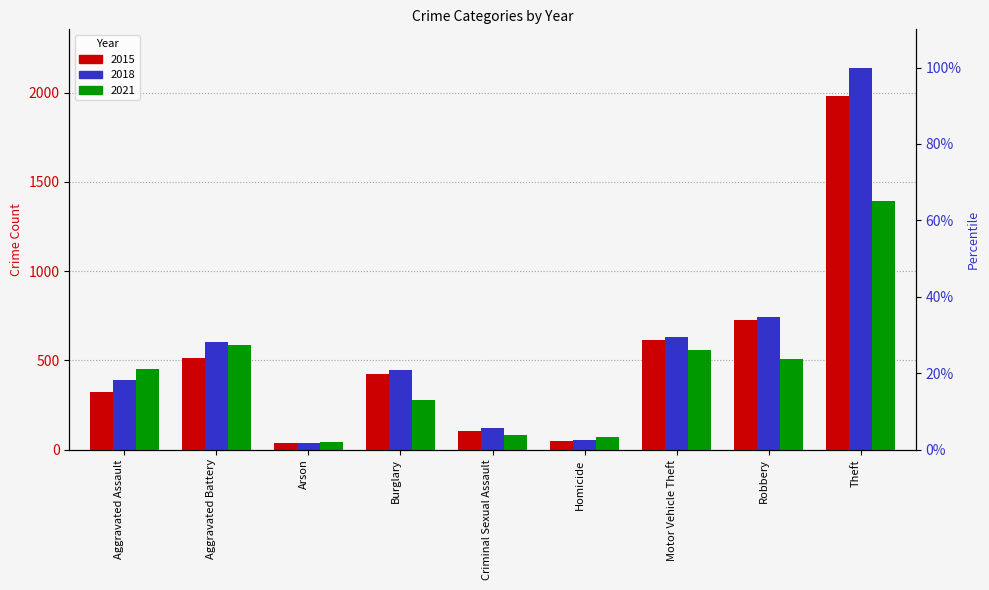

Reading left to right, transcribe all the data shown in this chart.

2015_pct: Aggravated Assault=15.1	Aggravated Battery=24.1	Arson=1.6	Burglary=19.7	Criminal Sexual Assault=4.9	Homicide=2.3	Motor Vehicle Theft=28.7	Robbery=33.9	Theft=92.6
2018_pct: Aggravated Assault=18.3	Aggravated Battery=28.0	Arson=1.7	Burglary=20.7	Criminal Sexual Assault=5.7	Homicide=2.6	Motor Vehicle Theft=29.5	Robbery=34.6	Theft=100.0
2021_pct: Aggravated Assault=21.1	Aggravated Battery=27.4	Arson=2.0	Burglary=13.1	Criminal Sexual Assault=3.8	Homicide=3.2	Motor Vehicle Theft=26.2	Robbery=23.6	Theft=65.0